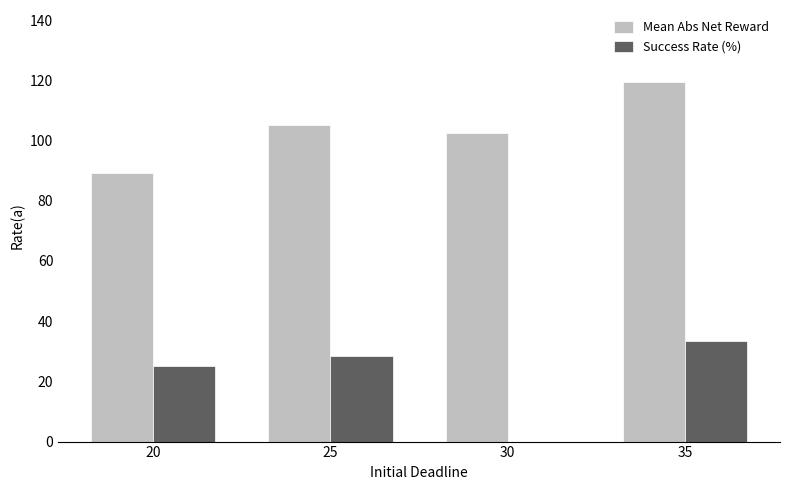

What is the spread (max minus min) of values at 30?

102.6